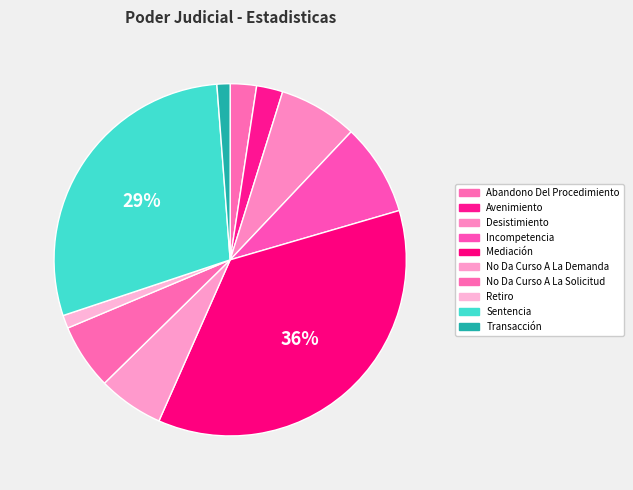

Count the number of slices in the pie.

10